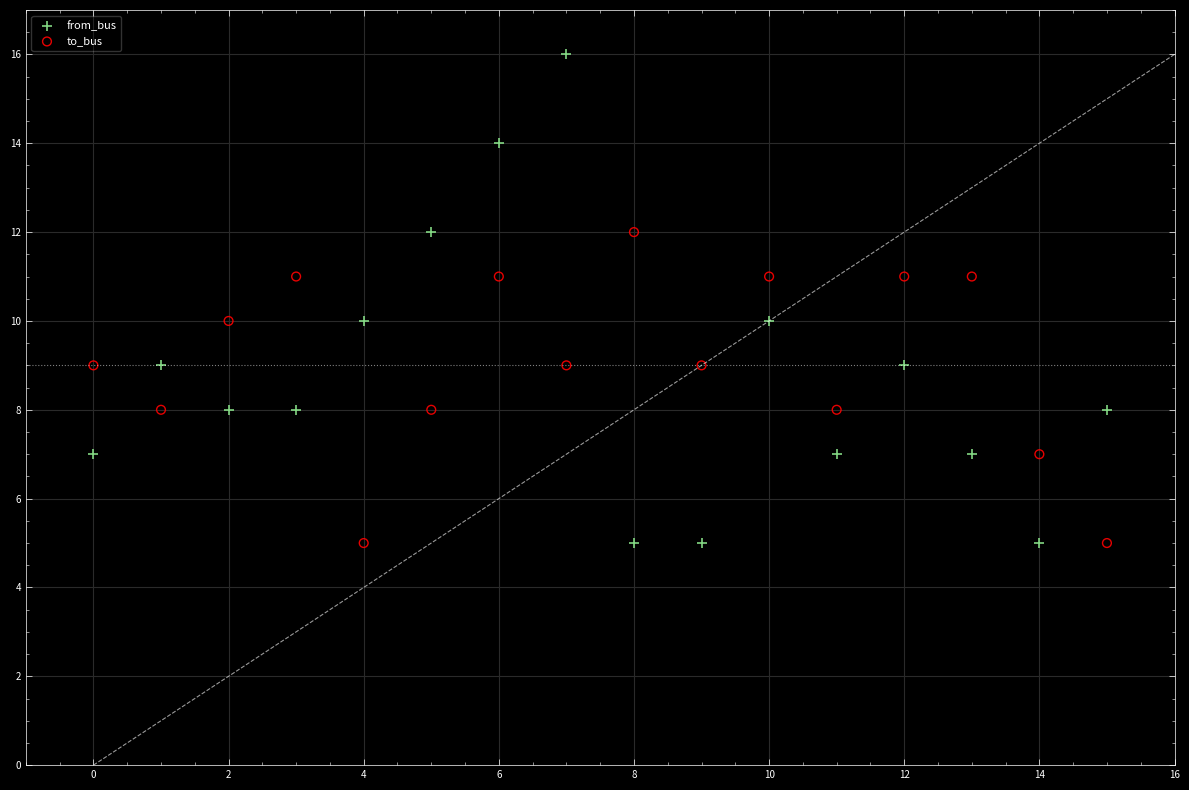

Which series contains the highest Y value?

from_bus